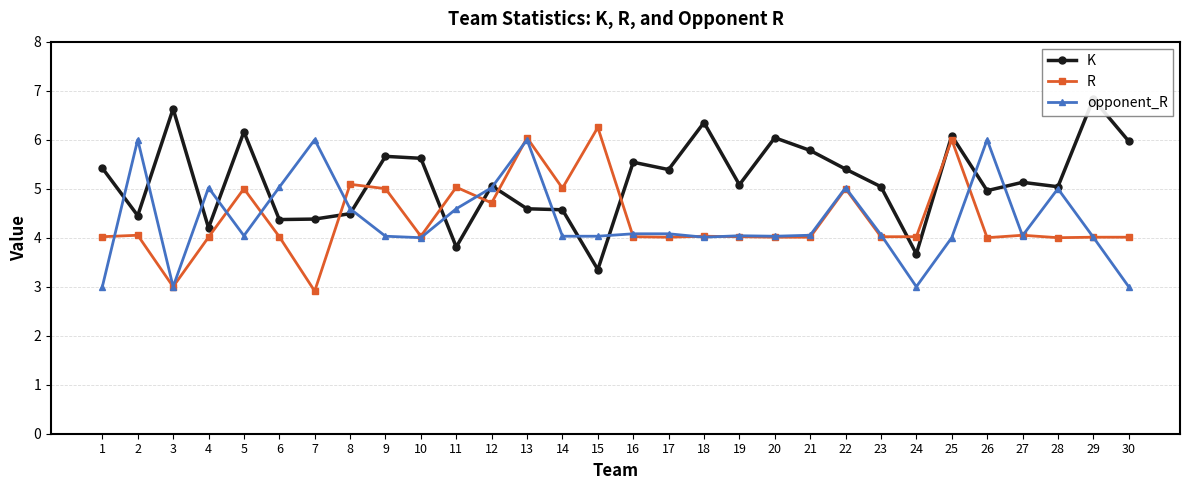

Which series has the largest total across all categories?

K